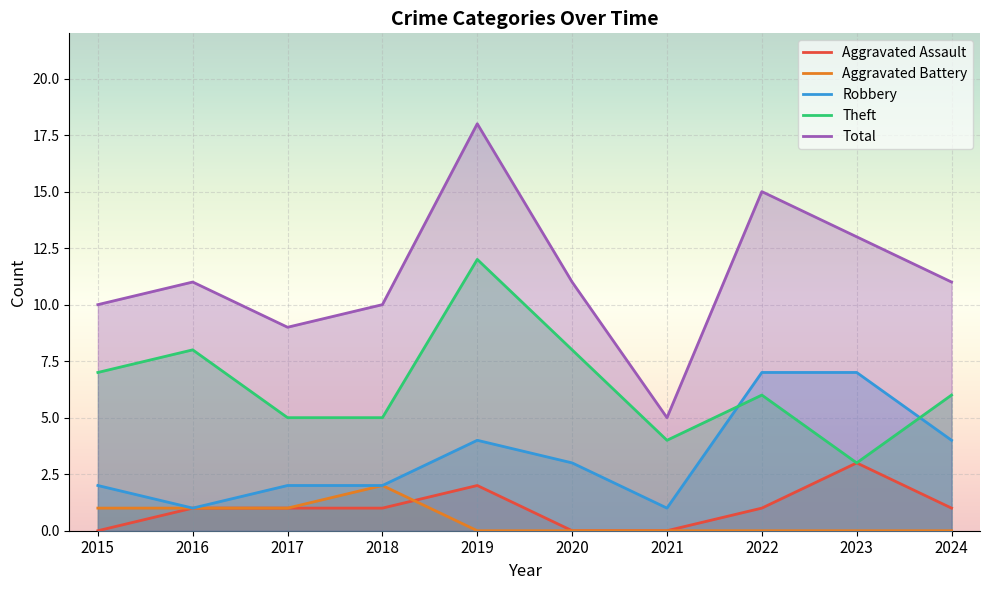

At which label does Aggravated Battery reach its minimum?

2019